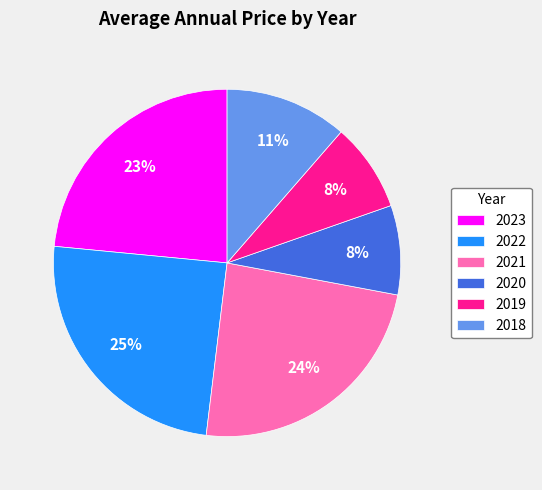

What is the largest slice in the pie chart?

2022